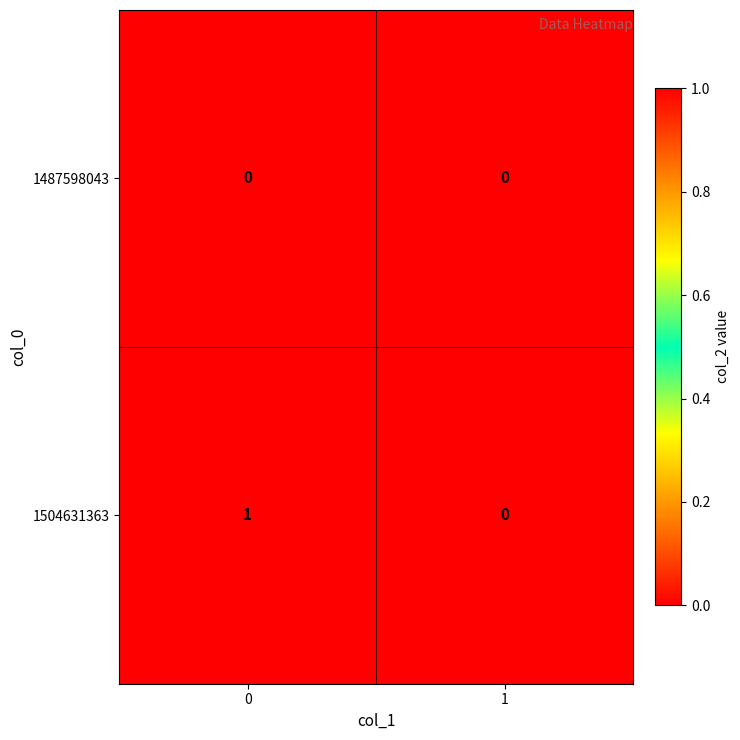

Reading left to right, extract all data points from this chart.

1487598043: 0	0
1504631363: 1	0